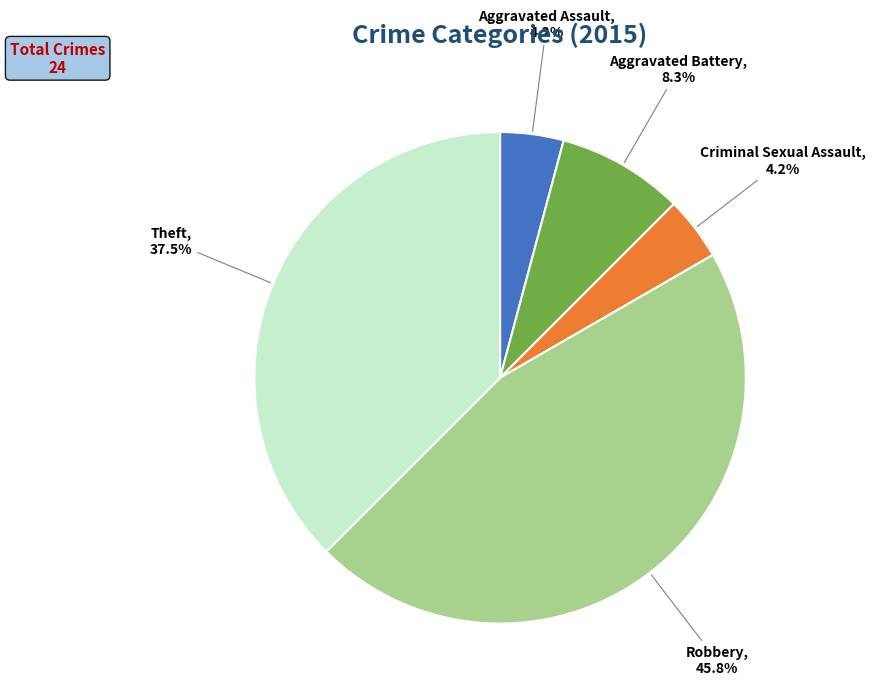

Is it true that Criminal Sexual Assault is 4% of the pie?

True